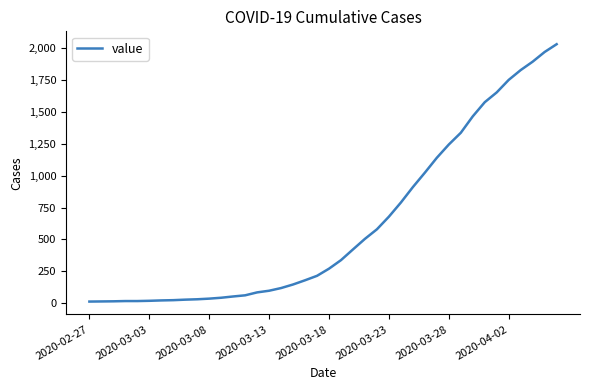

What is the difference between the maximum and minimum values?

2019